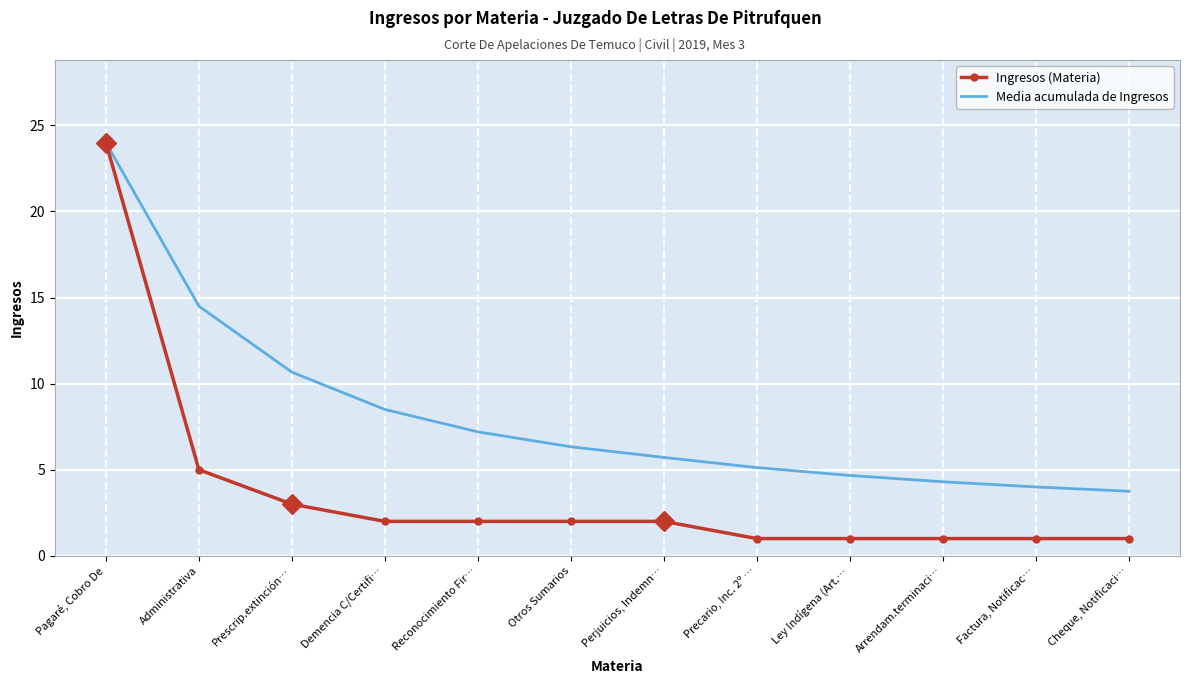

What is the sum of the Ingresos (Materia) values at Demencia C/Certifi… and Ley Indígena (Art.…?

3.0